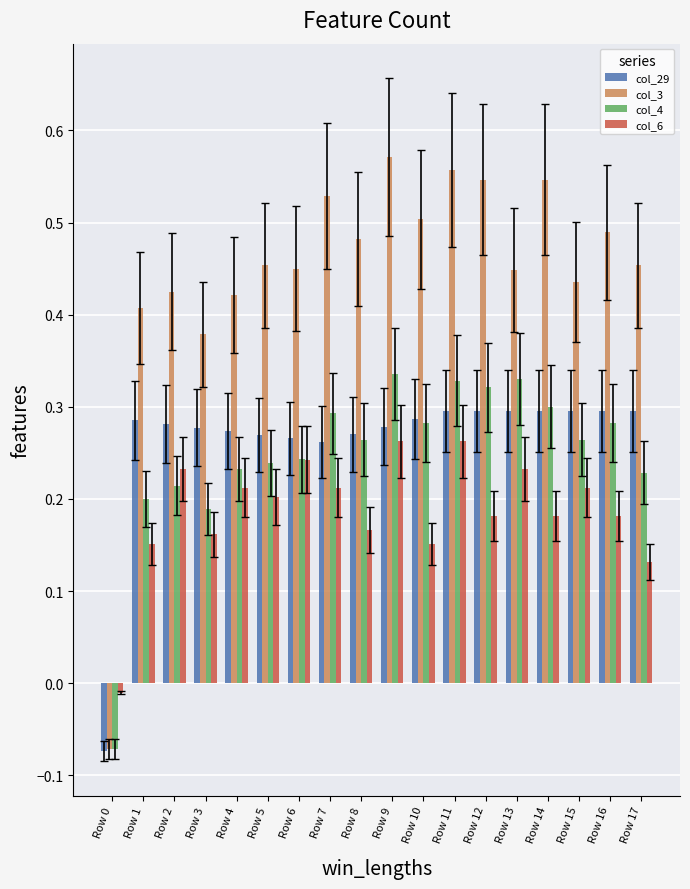

Rank the series by their maximum value, from lowest to highest.

col_6, col_29, col_4, col_3